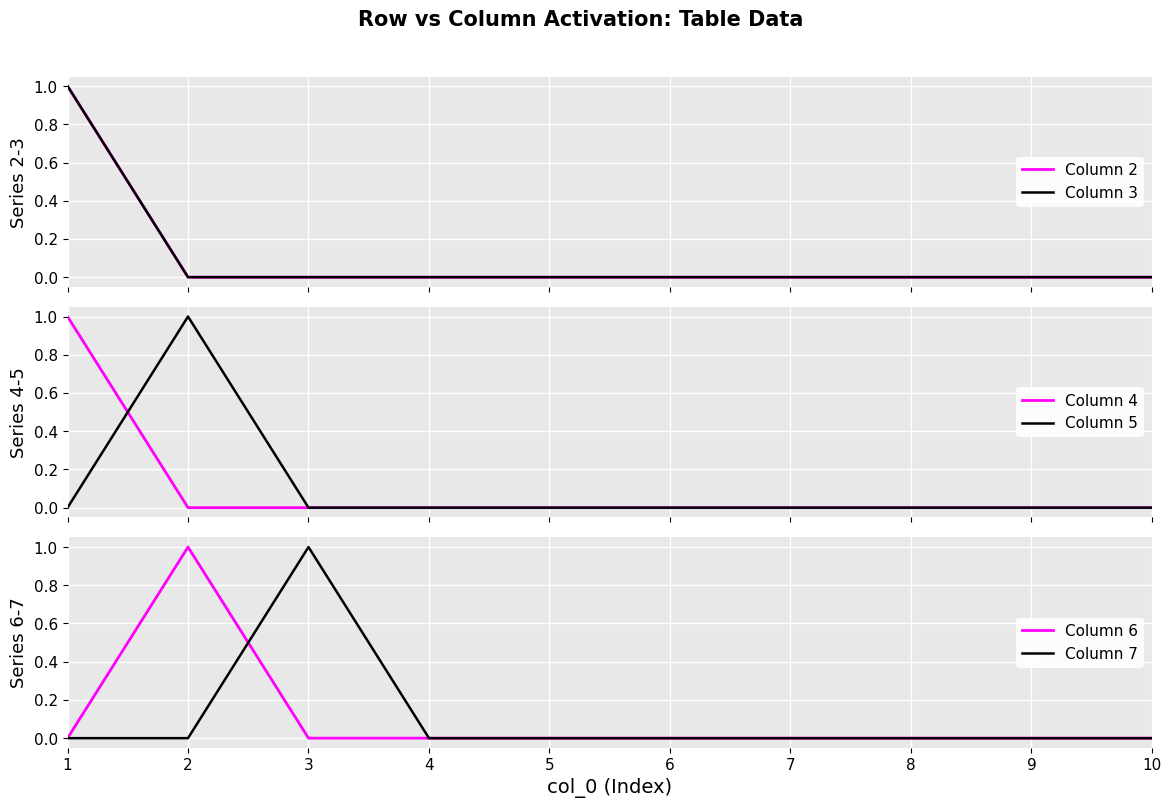

Reading right to left, transcribe all the data shown in this chart.

Column 2: 10=0	9=0	8=0	7=0	6=0	5=0	4=0	3=0	2=0	1=1
Column 3: 10=0	9=0	8=0	7=0	6=0	5=0	4=0	3=0	2=0	1=1
Column 4: 10=0	9=0	8=0	7=0	6=0	5=0	4=0	3=0	2=0	1=1
Column 5: 10=0	9=0	8=0	7=0	6=0	5=0	4=0	3=0	2=1	1=0
Column 6: 10=0	9=0	8=0	7=0	6=0	5=0	4=0	3=0	2=1	1=0
Column 7: 10=0	9=0	8=0	7=0	6=0	5=0	4=0	3=1	2=0	1=0